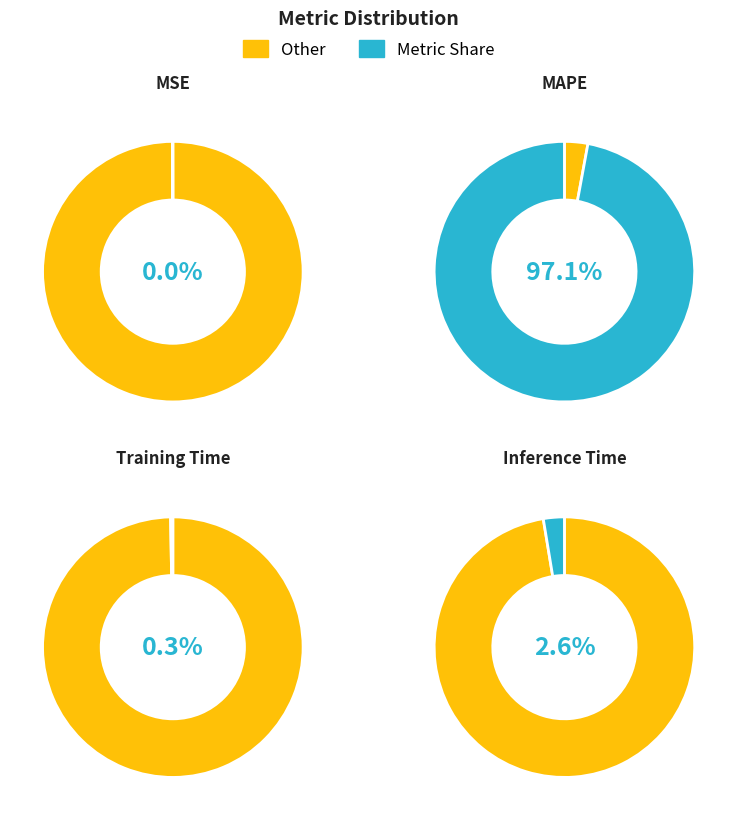

Which has a higher value, MSE or Training Time?

Training Time